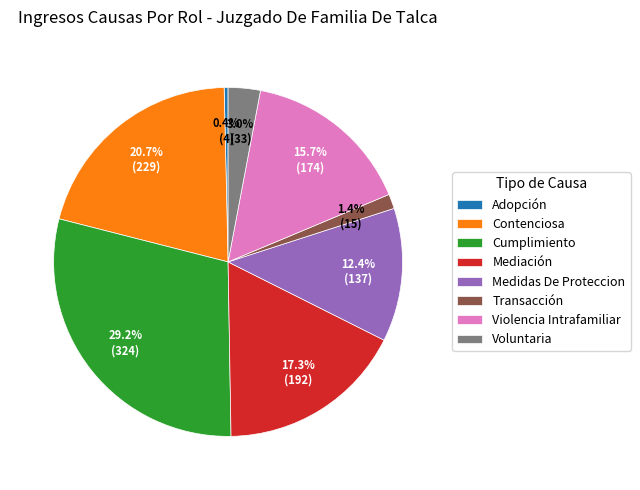

Does any single category account for the majority?

No